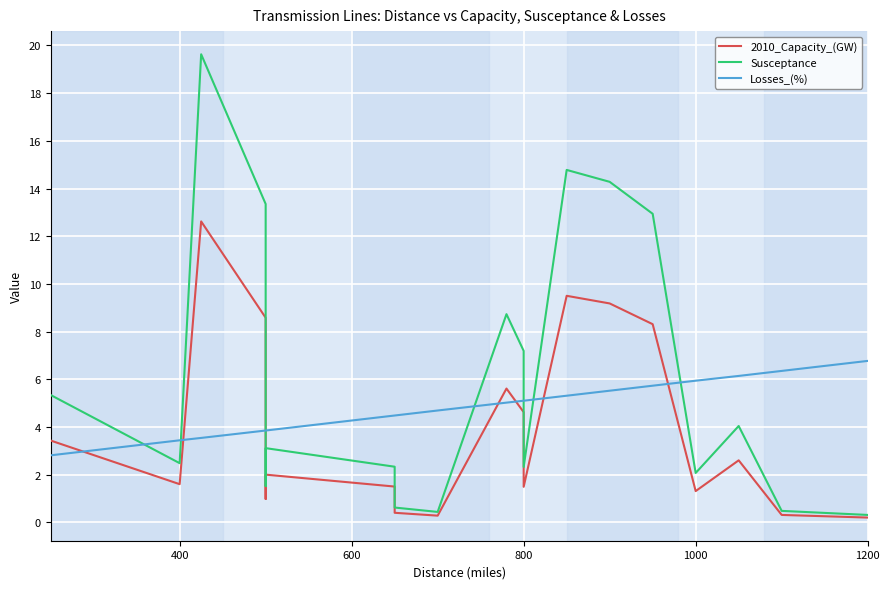

List the series in order of their peak value, lowest first.

Losses_(%), 2010_Capacity_(GW), Susceptance